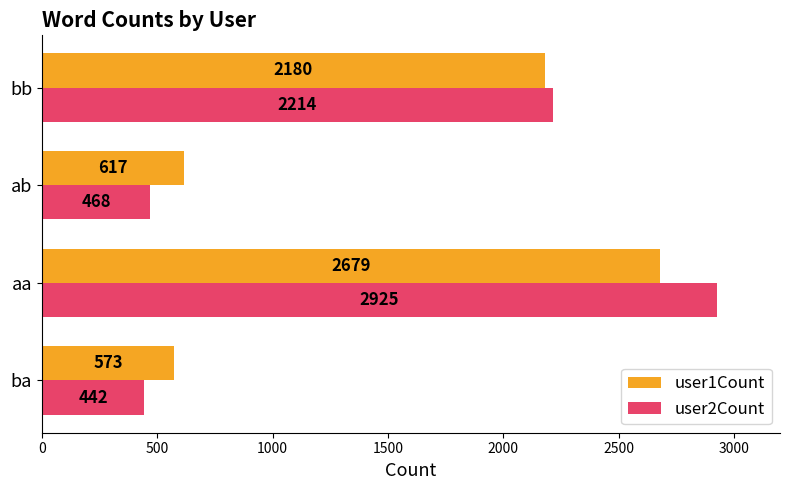

List the labels in order of user2Count value, largest first.

aa, bb, ab, ba